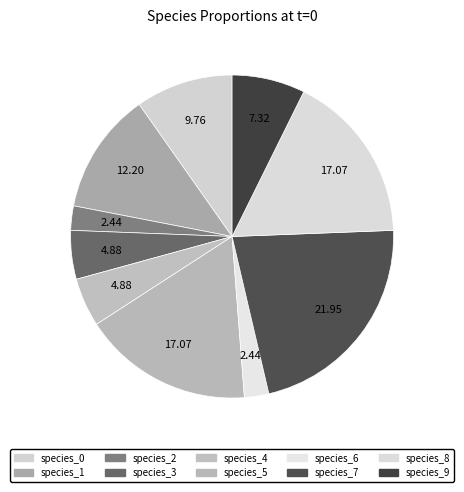

Count the number of slices in the pie.

10